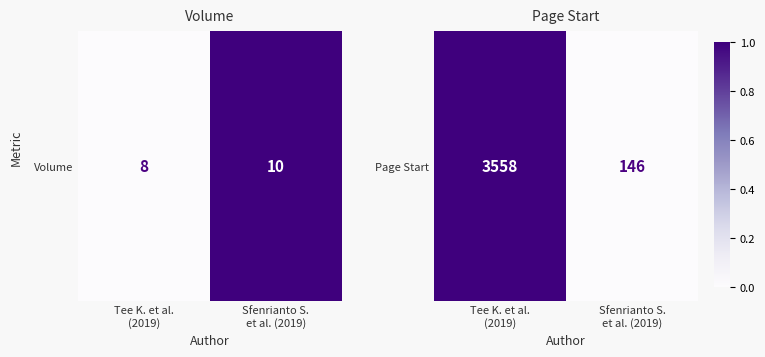

The chart shows a value of 1 at Tee K. et al.
(2019). True or false?

True